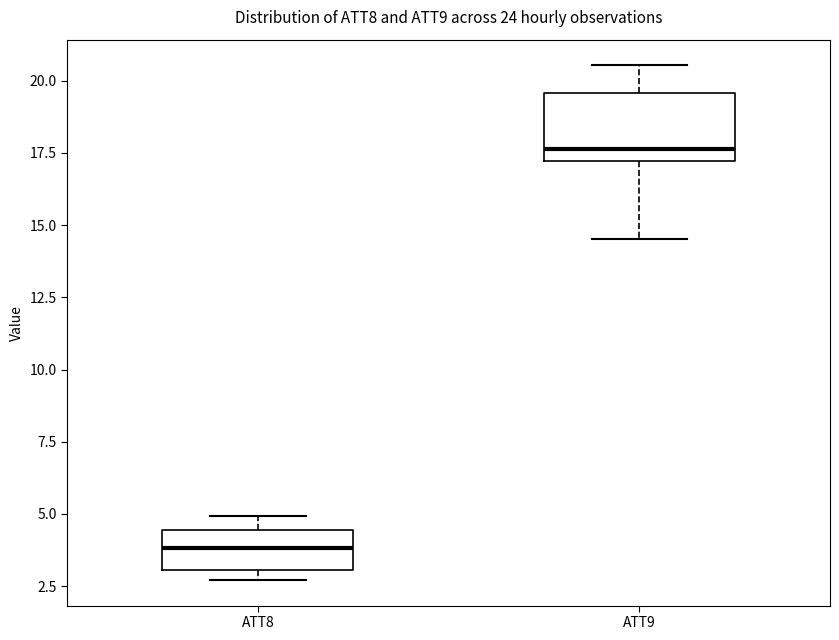

Where does the upper whisker of the box for ATT9 end on the y-axis? The values are not printed on the chart, so give them approximately, as read against the axis.

20.5